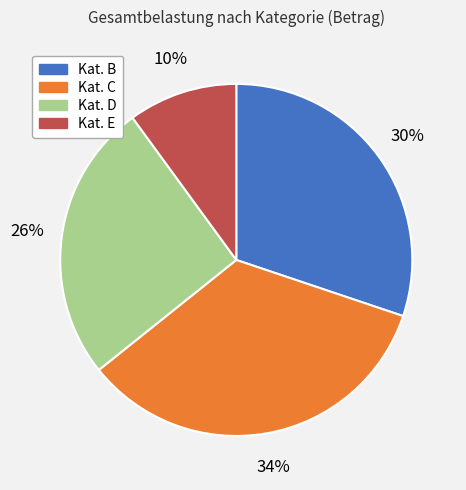

Does Kat. E represent more than half of the total?

No